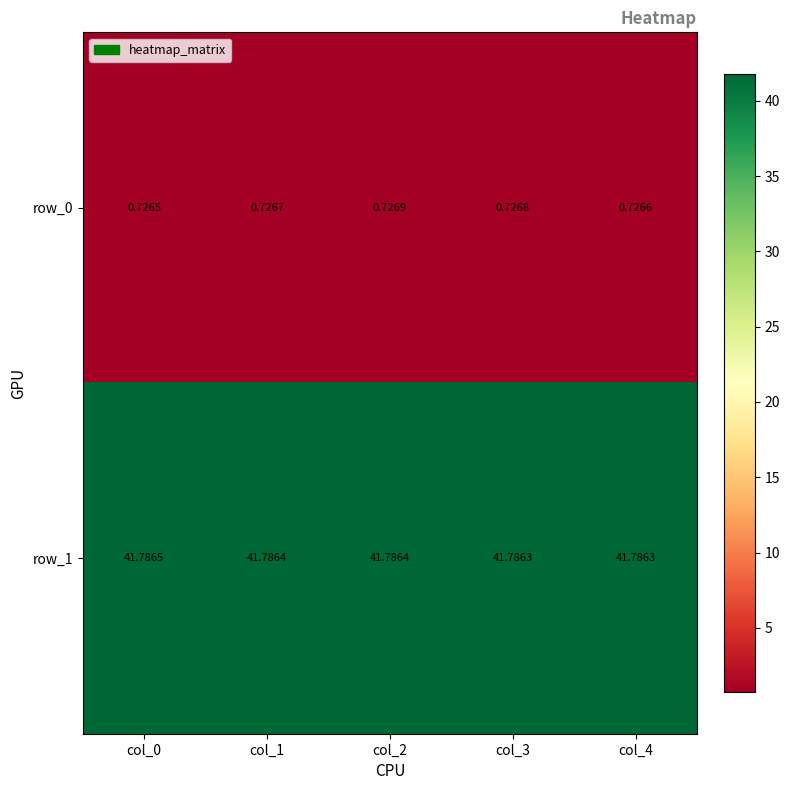

Is the value of row_0 at col_3 greater than the value of row_1 at col_4?

No